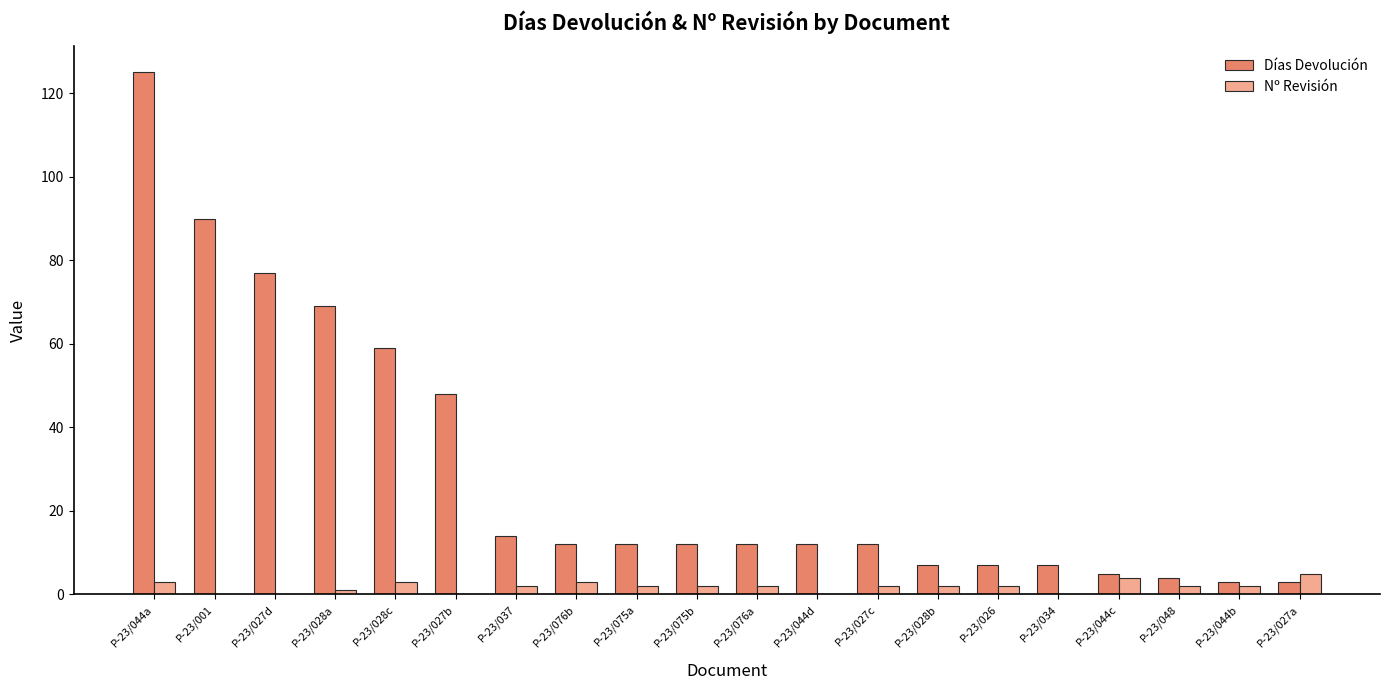

Are the bars grouped side by side (vs. stacked)?

Yes